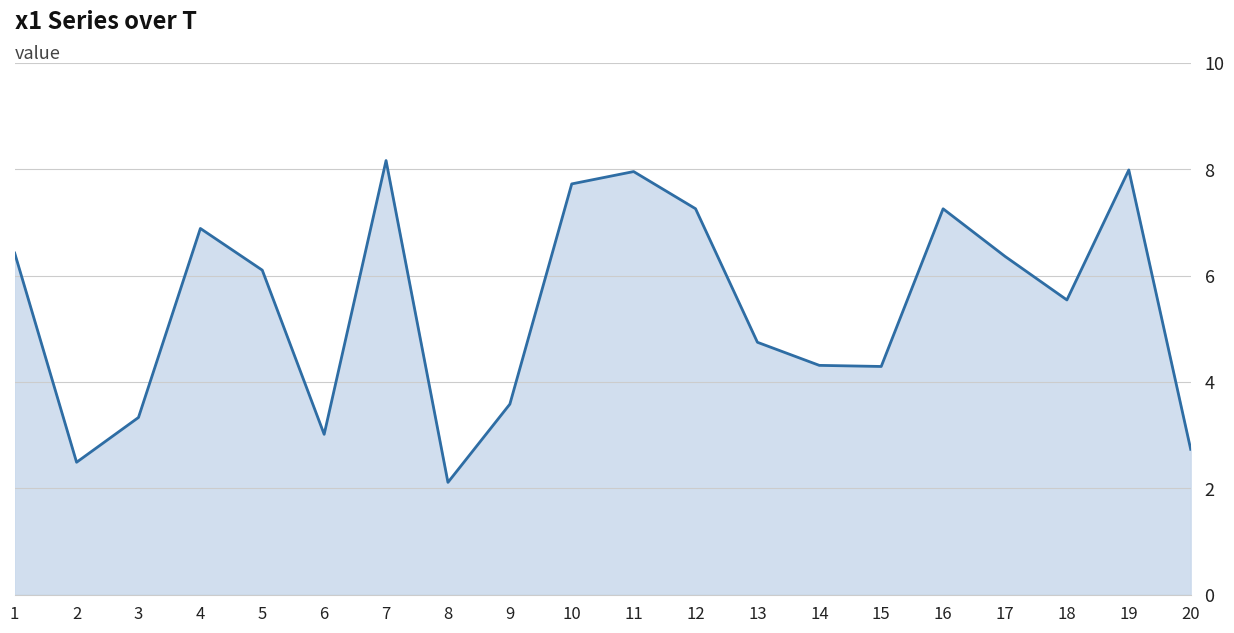

What is the average value?

5.4